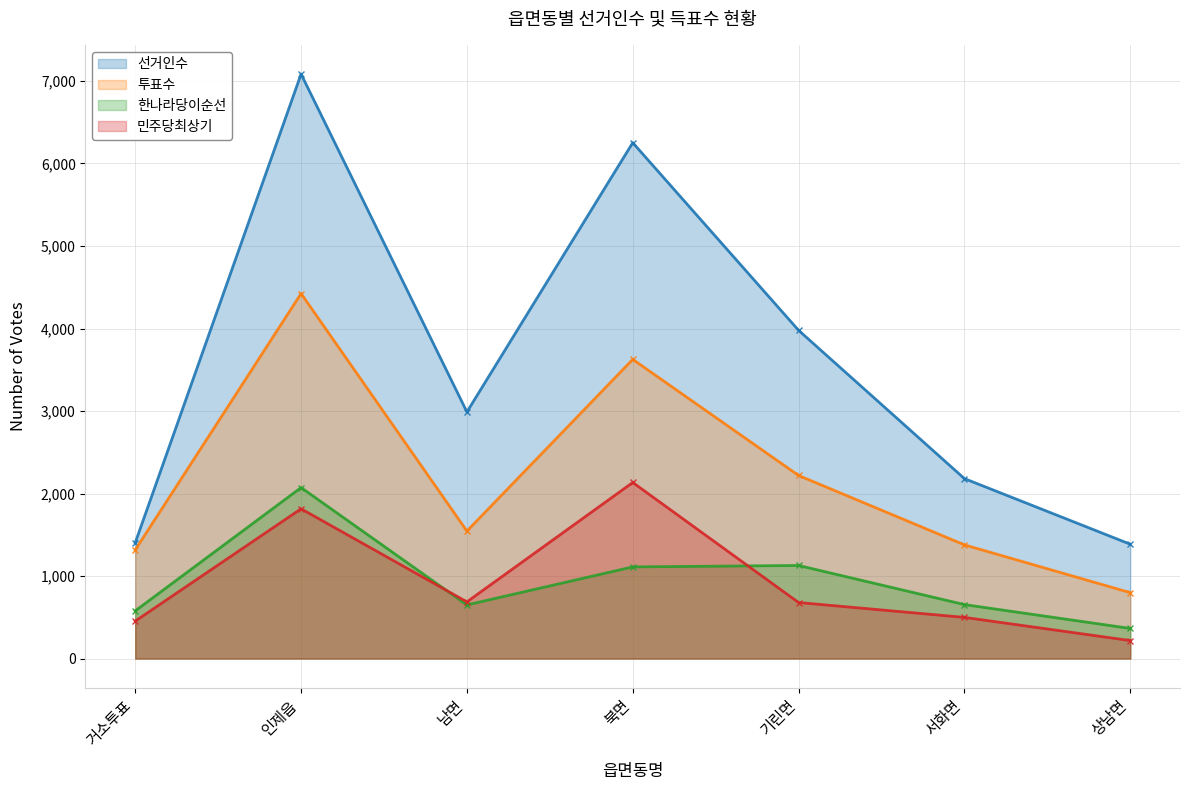

What is the lowest value of the 투표수 series?

799